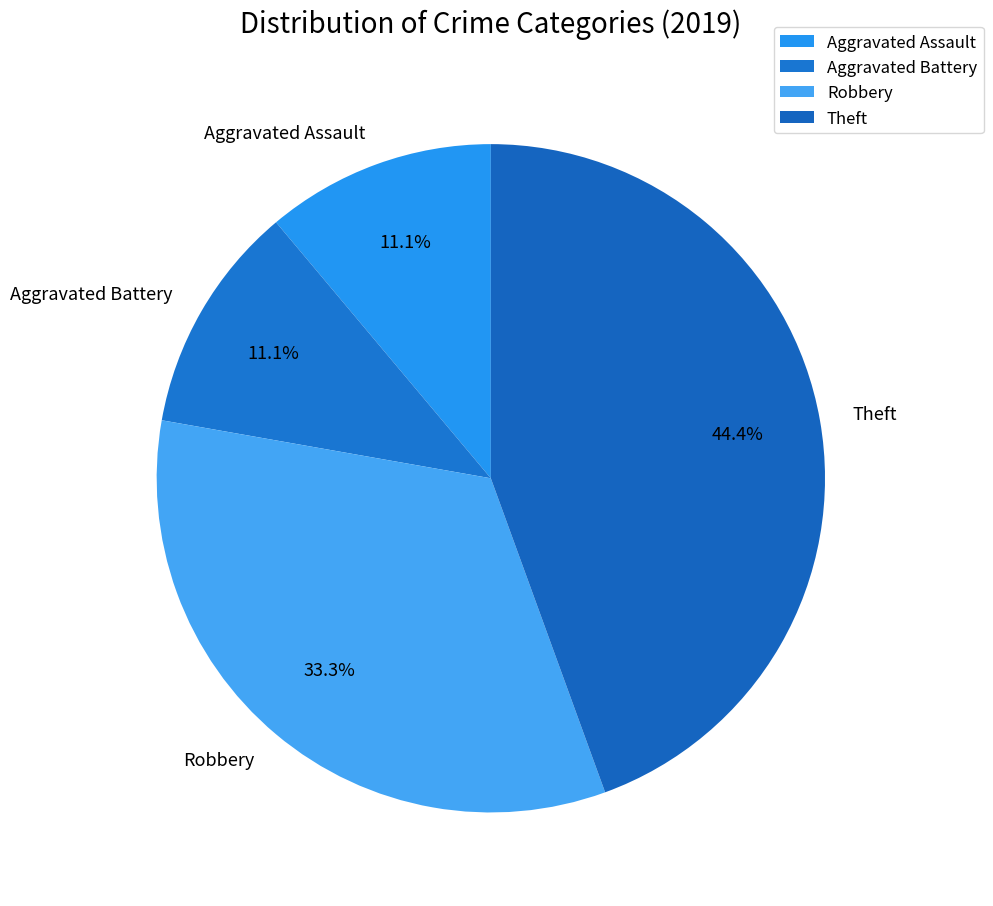

Approximately how many times larger is the value at Theft compared to Robbery?

1.3